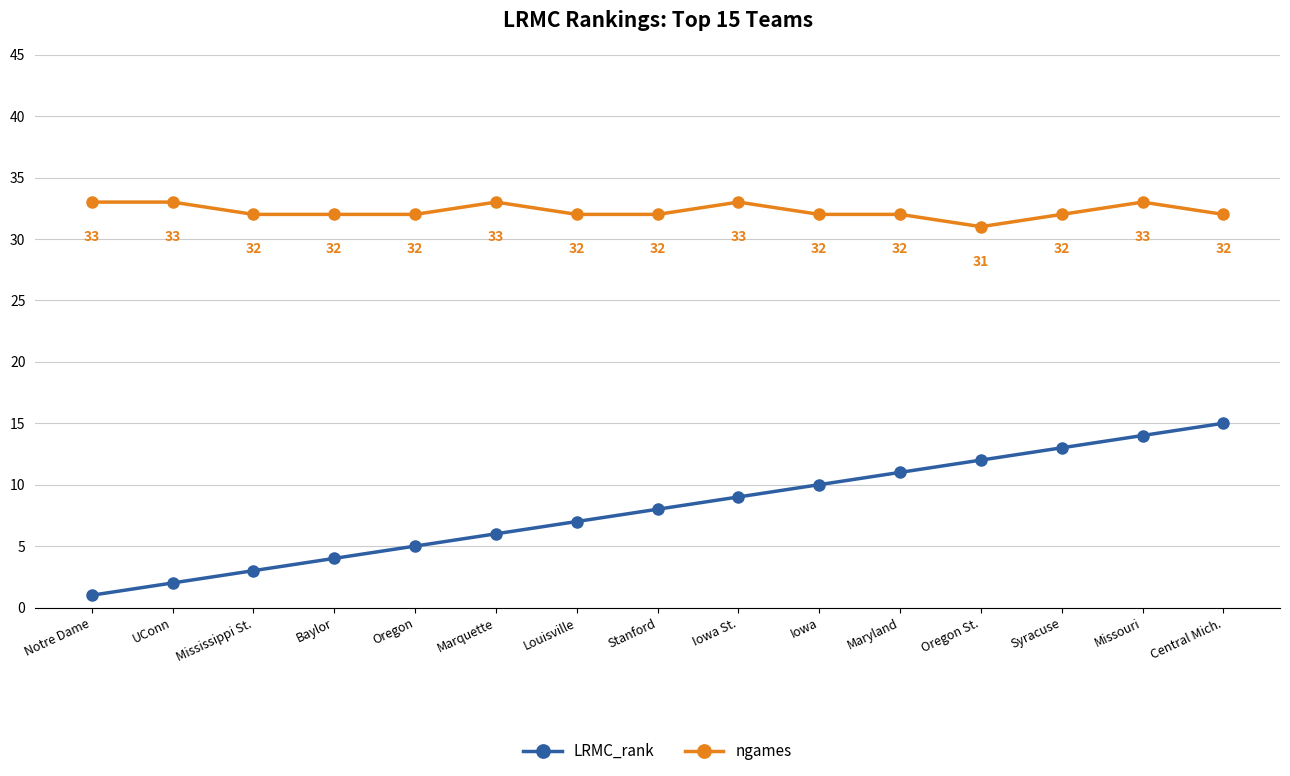

What is the average value of the ngames series?

32